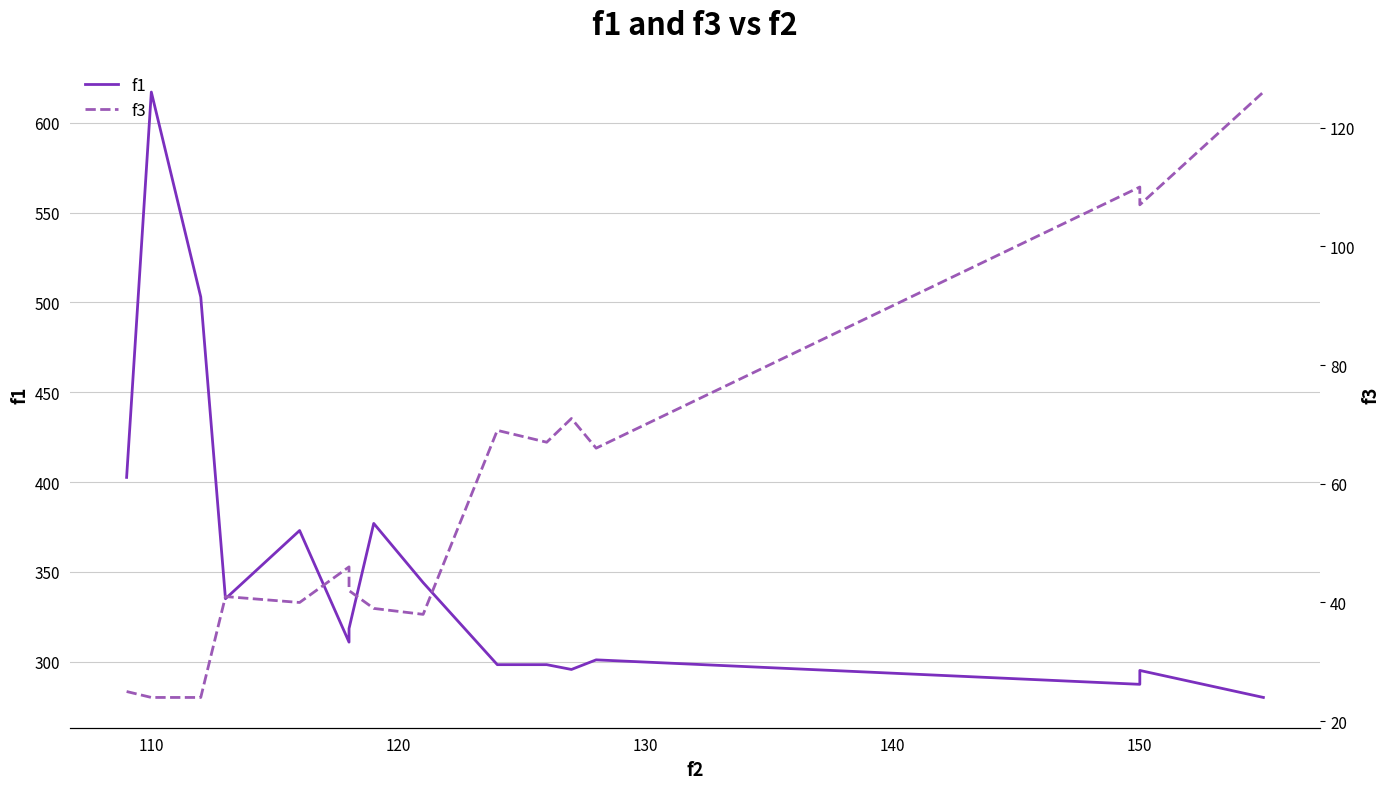

The f1 series shows 295.2 at 150. True or false?

True